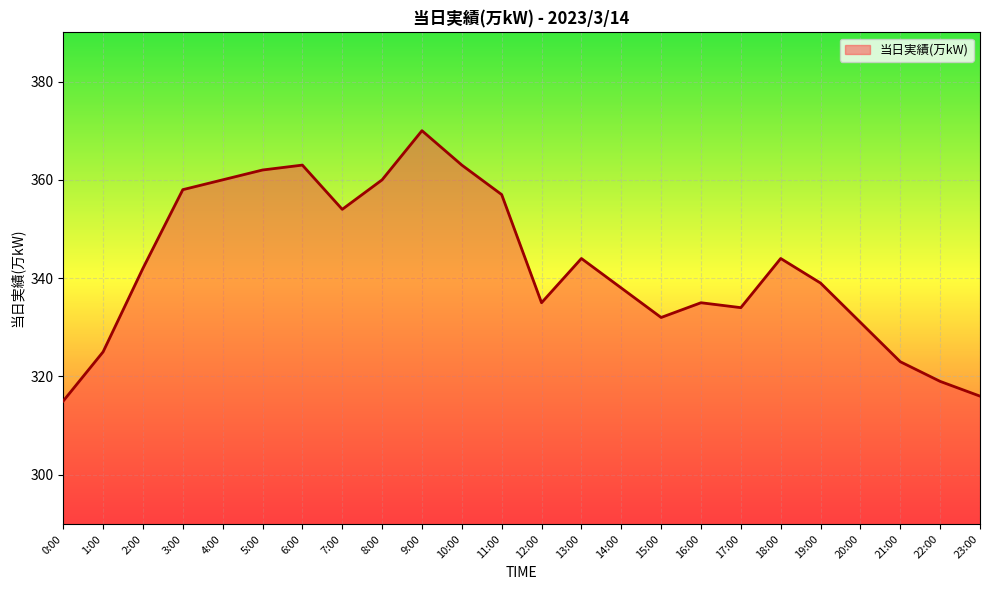

What is the ratio of the value at 23:00 to the value at 8:00?

0.9